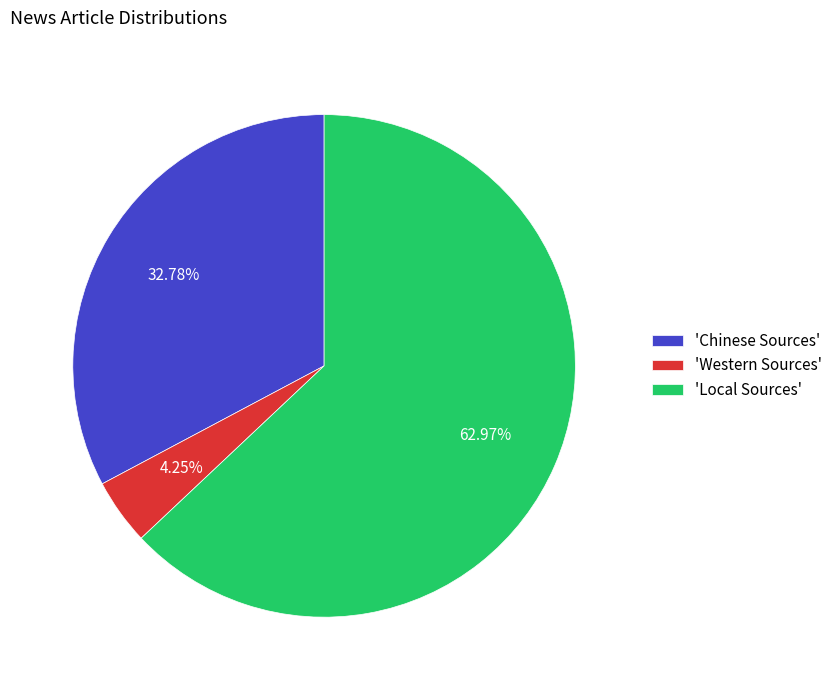

What is the smallest slice in the pie chart?

'Western Sources'